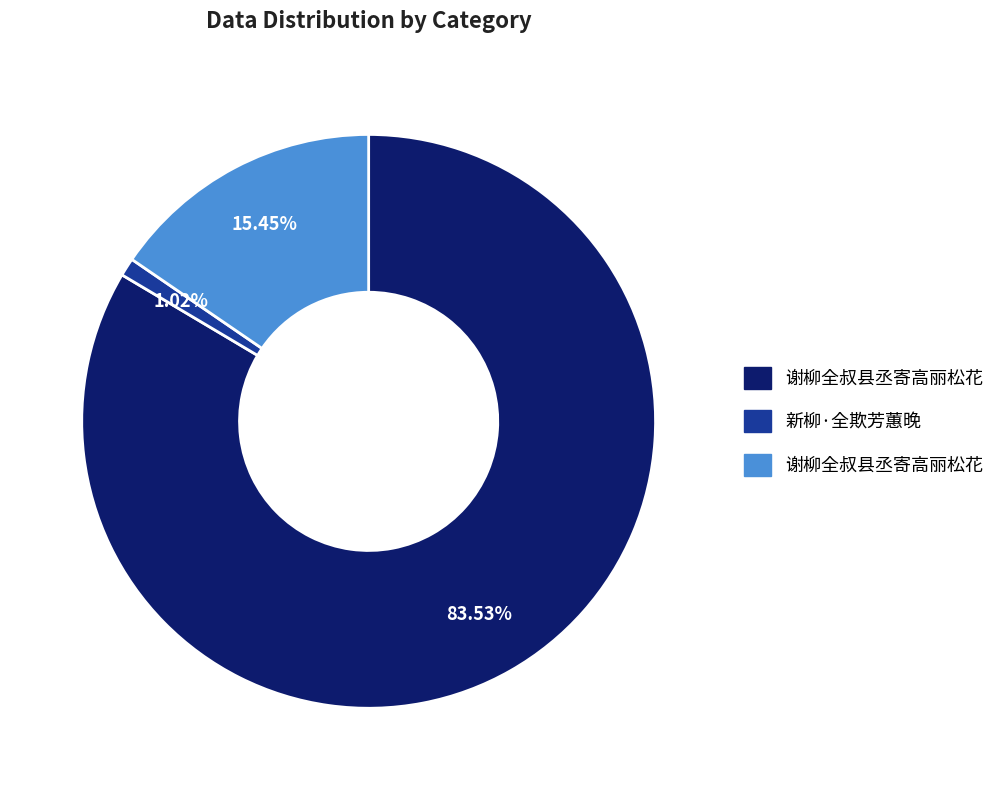

Does any single category account for the majority?

Yes